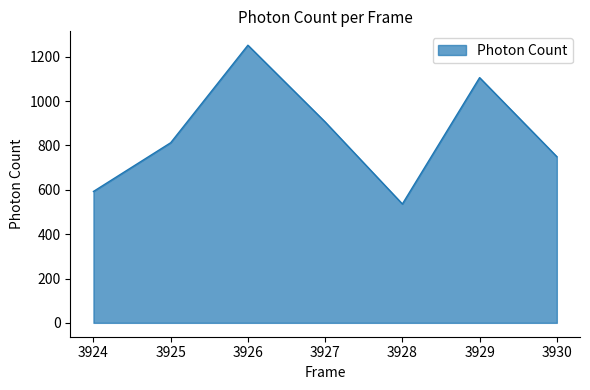

What is the smallest value displayed?

536.2